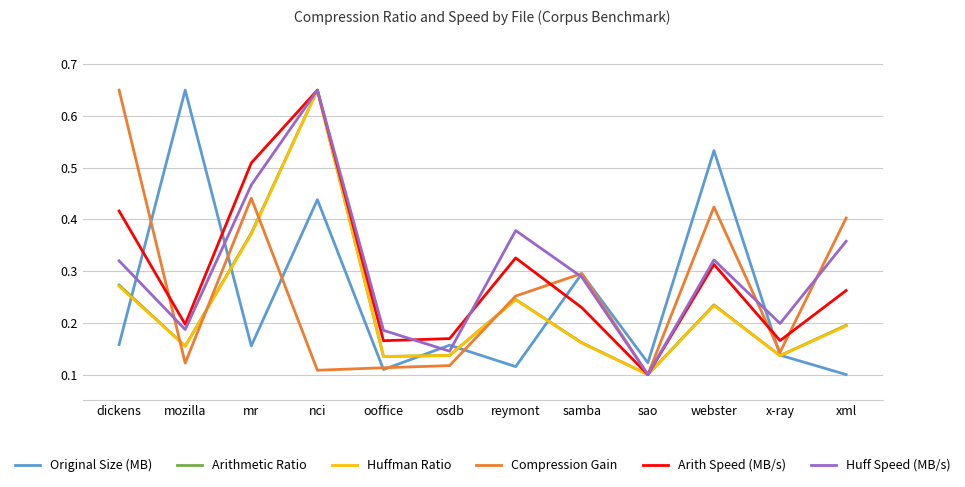

Which series changed the most between mr and ooffice?

Arith Speed (MB/s)